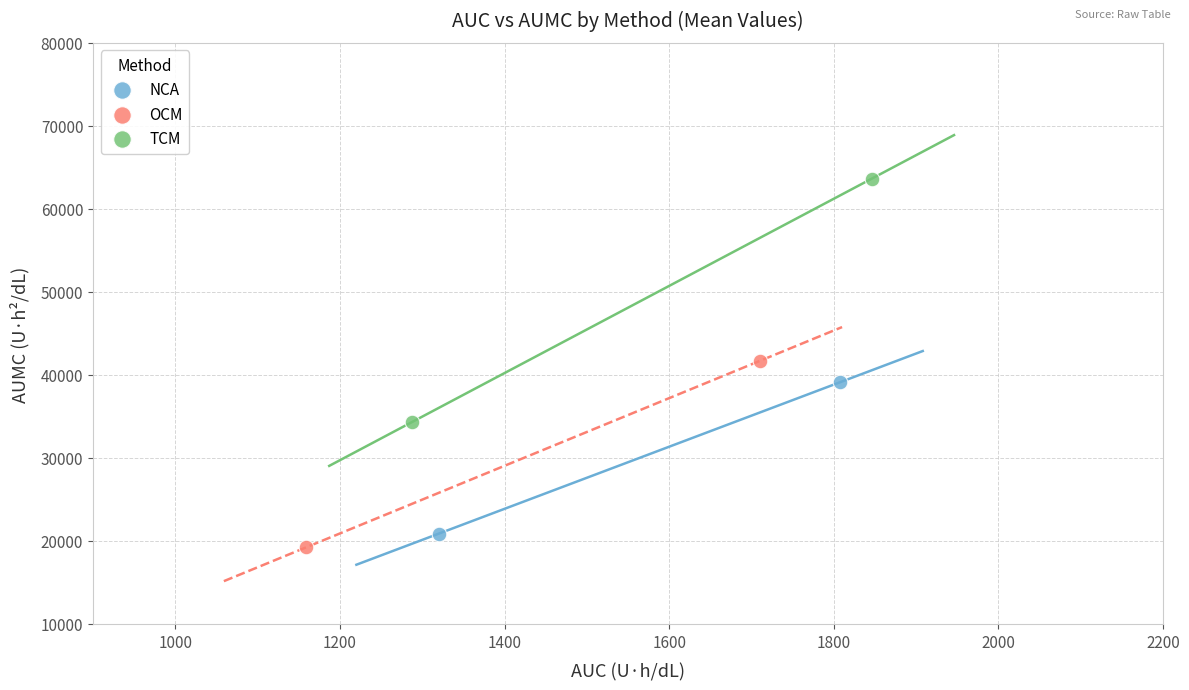

Which series contains the highest Y value?

TCM